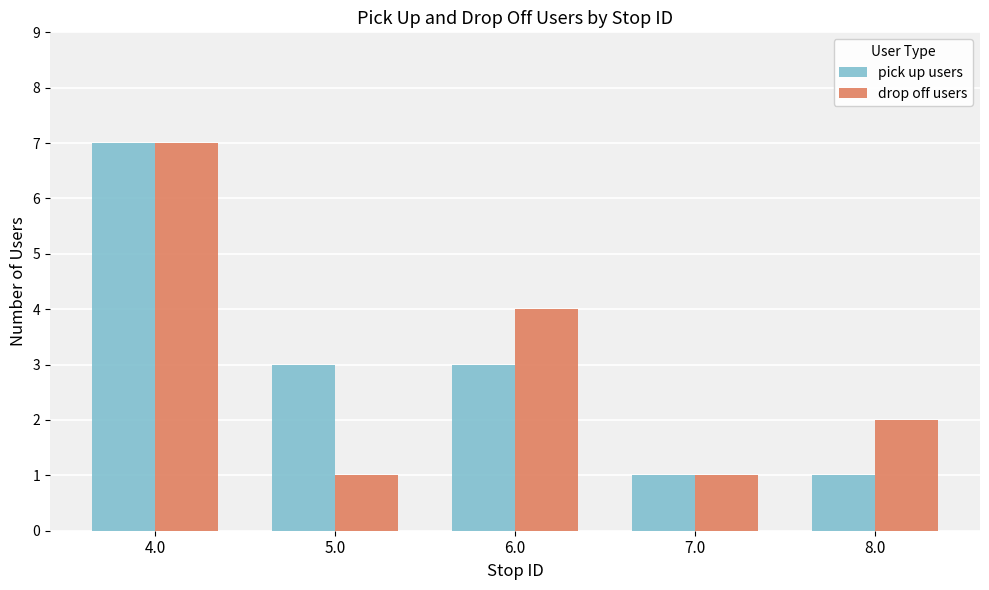

The value of drop off users at 4.0 is 7. True or false?

True